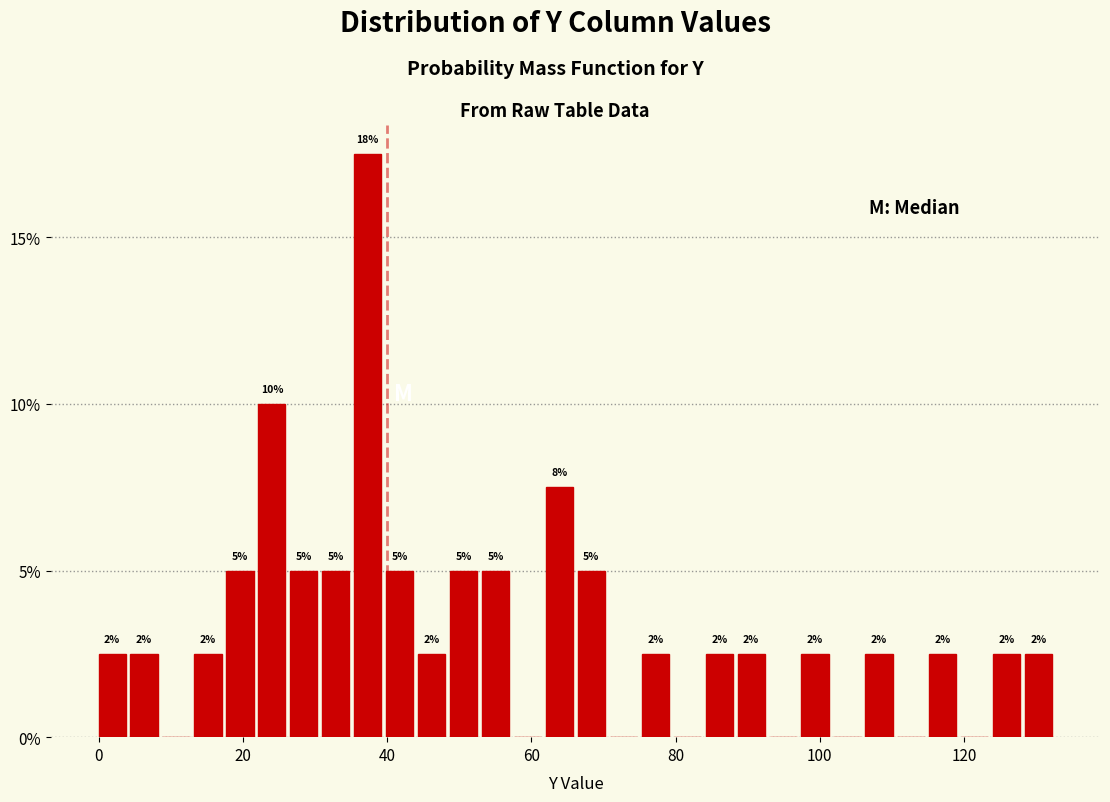

Around what value on the x-axis is the tallest bar? Give the approximate position of its centre, as read against the axis.

38